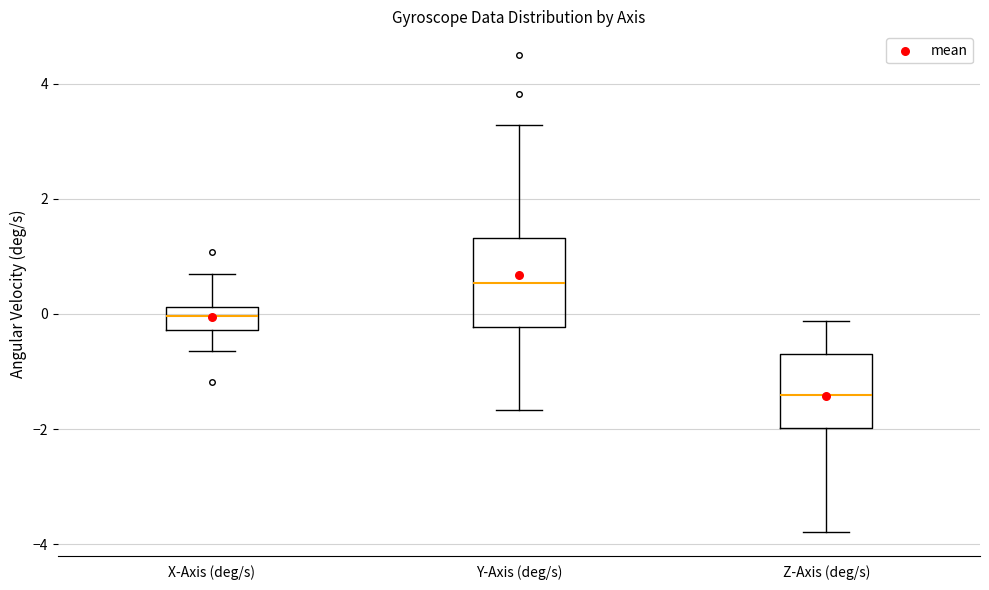

Comparing the boxes themselves (not the whiskers), which one is the tallest?

Y-Axis (deg/s)